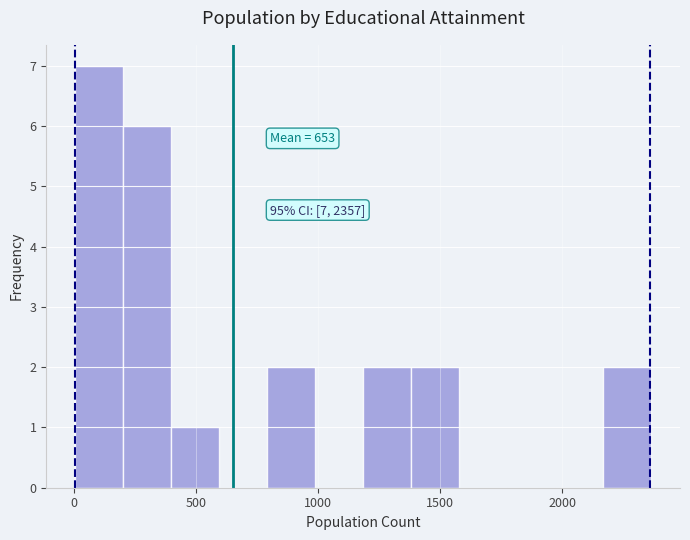

Around what value on the x-axis is the tallest bar? Give the approximate position of its centre, as read against the axis.

100